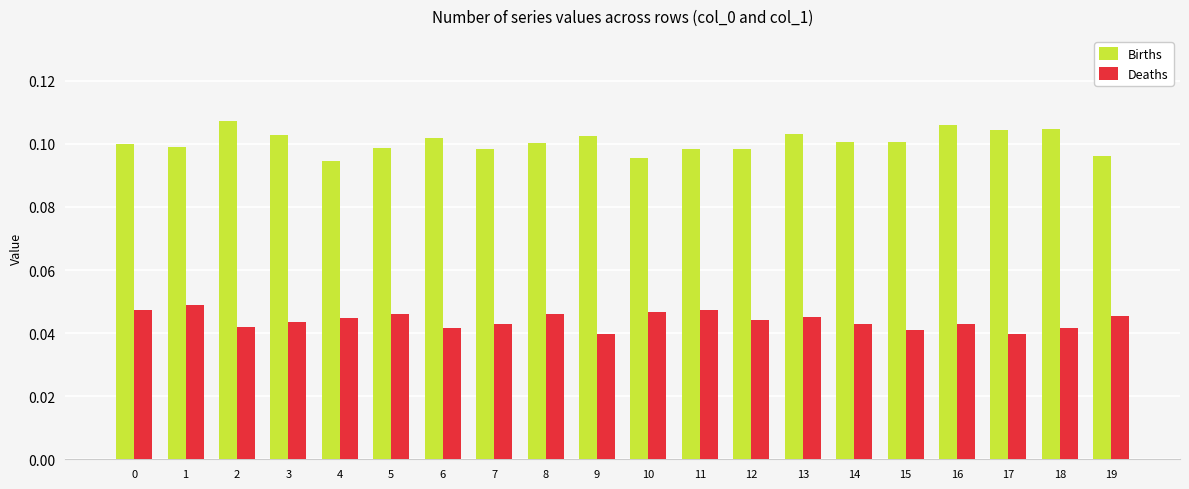

Does the chart contain any negative values?

No